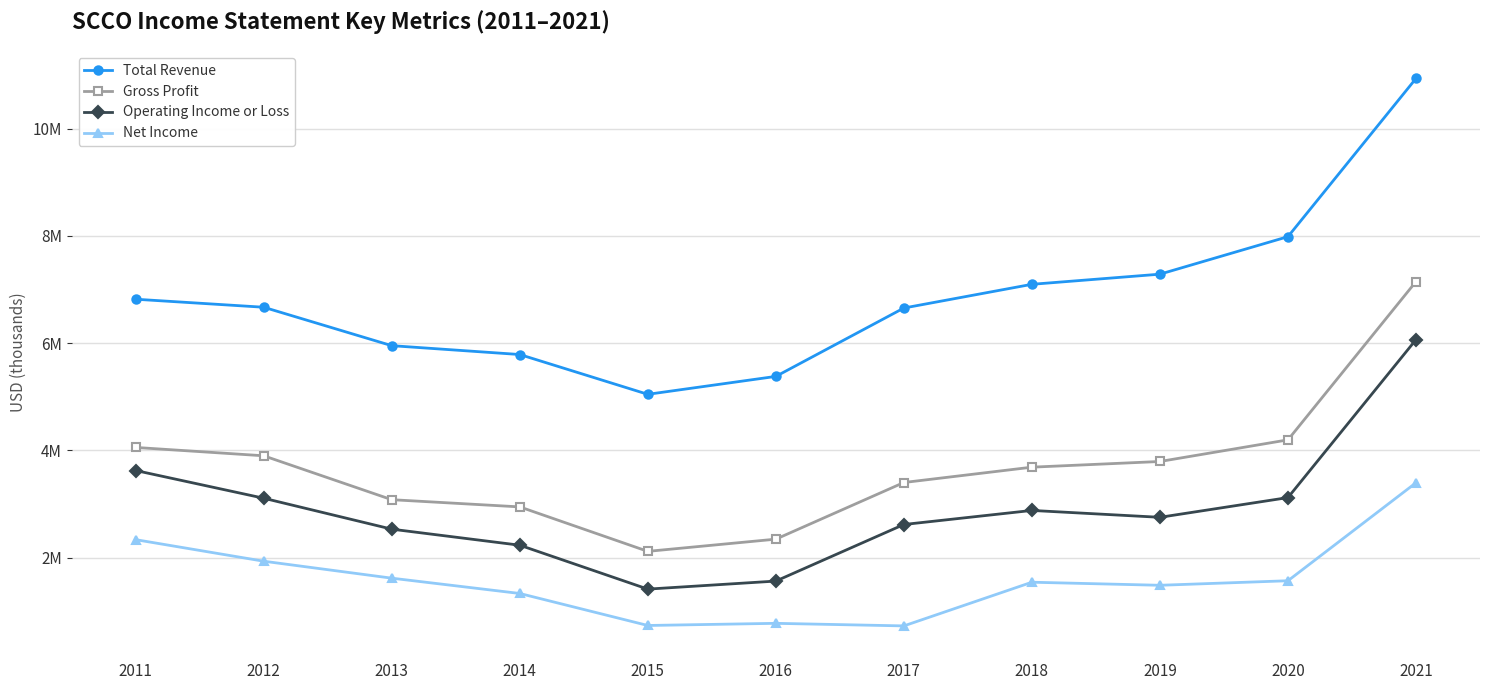

True or false: Total Revenue and Gross Profit cross at least once.

False